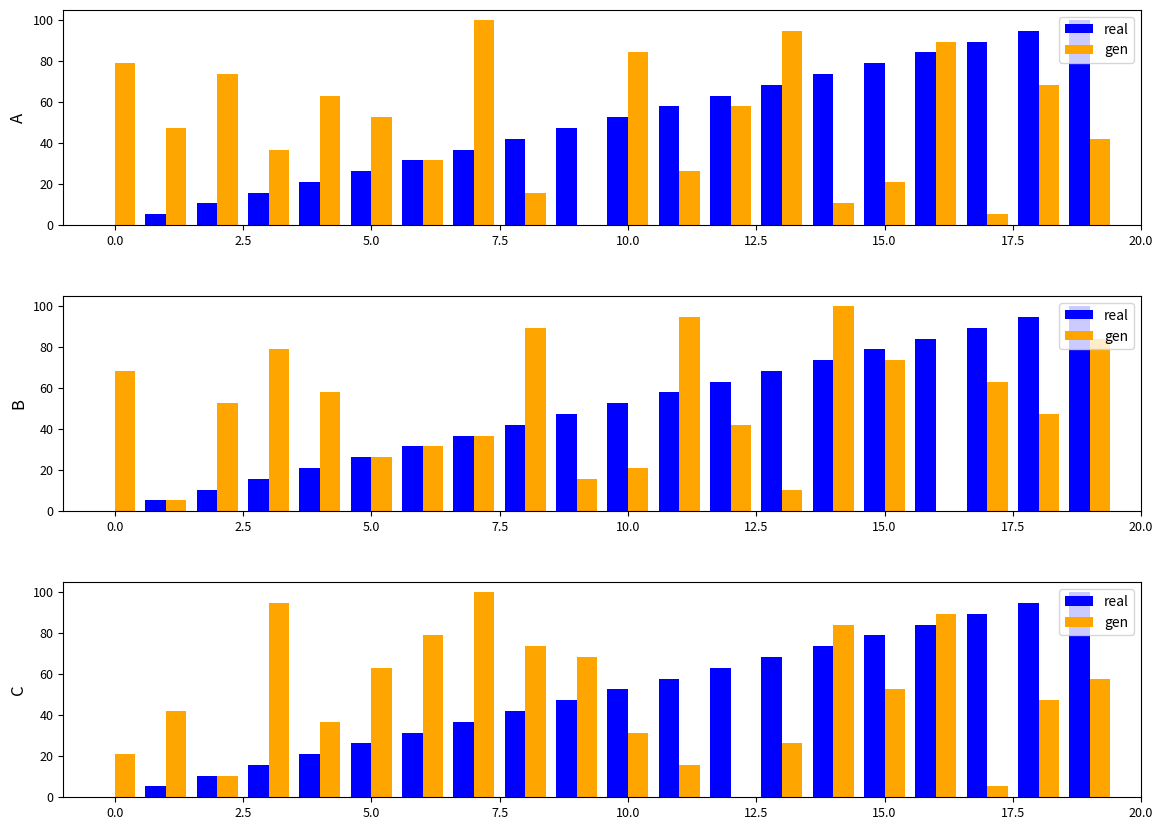

Reading right to left, transcribe all the data shown in this chart.

real: 100.0	94.7	89.5	84.2	78.9	73.7	68.4	63.2	57.9	52.6	47.4	42.1	36.8	31.6	26.3	21.1	15.8	10.5	5.3	0.0
gen: 57.9	47.4	5.3	89.5	52.6	84.2	26.3	0.0	15.8	31.6	68.4	73.7	100.0	78.9	63.2	36.8	94.7	10.5	42.1	21.1